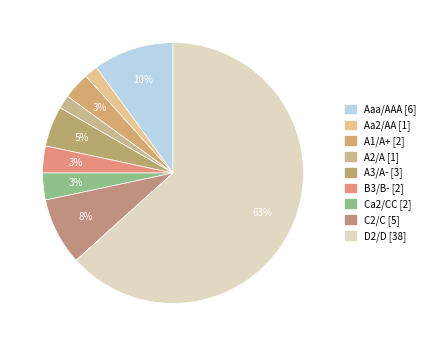

Count the number of slices in the pie.

9